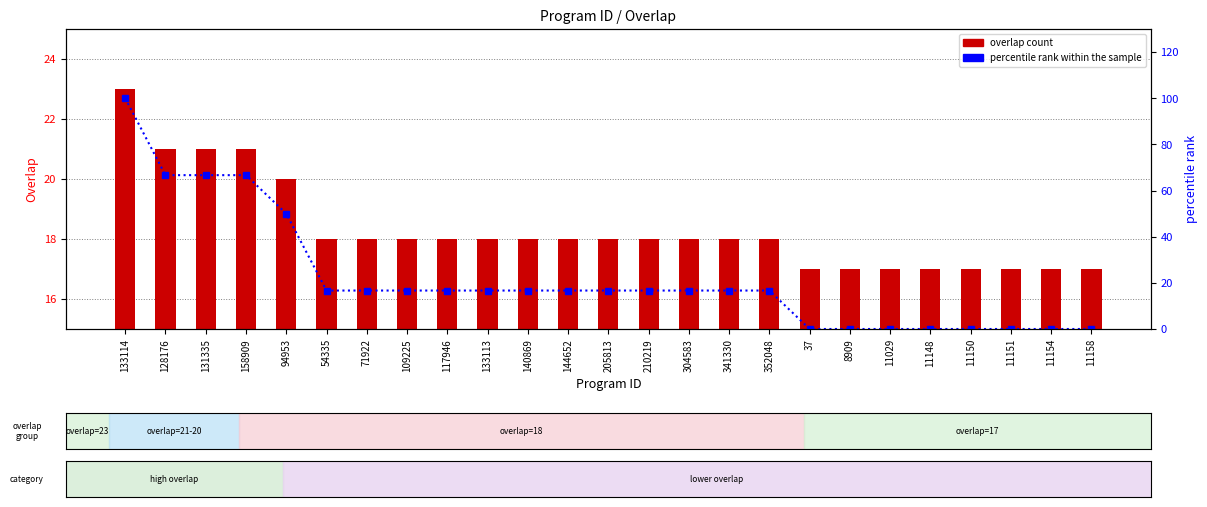

What is the sum of all percentile rank within the sample values?

550.0